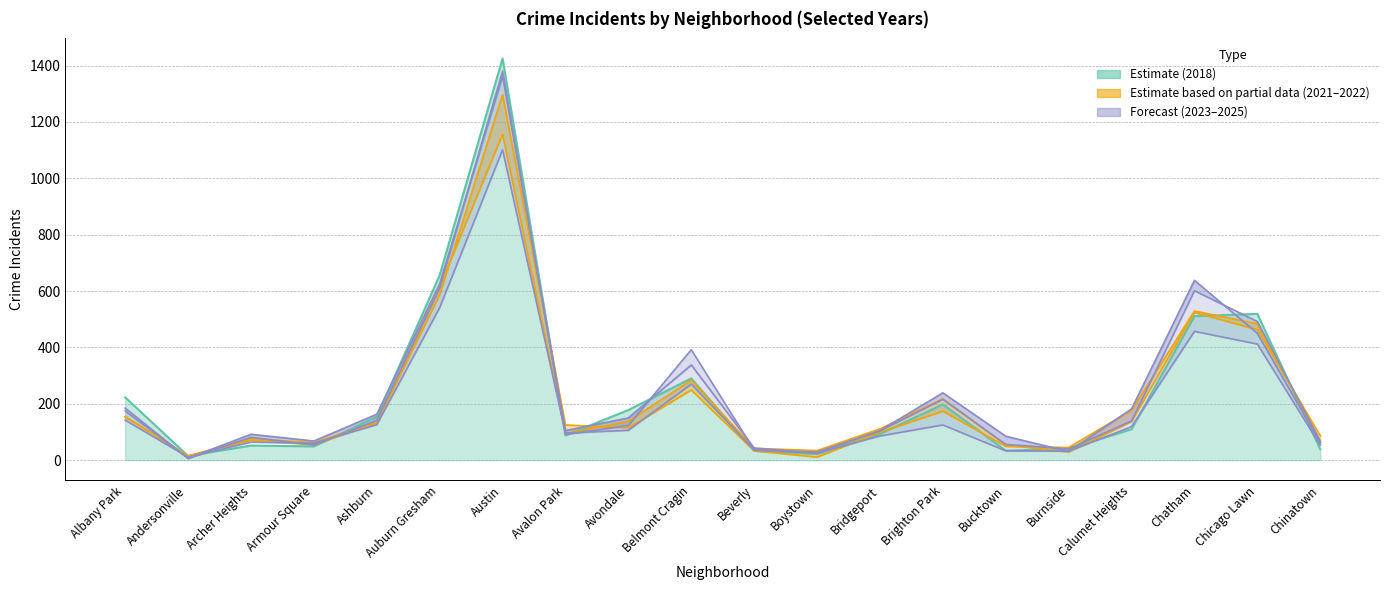

What is the label of the 5th point from the left?

Ashburn